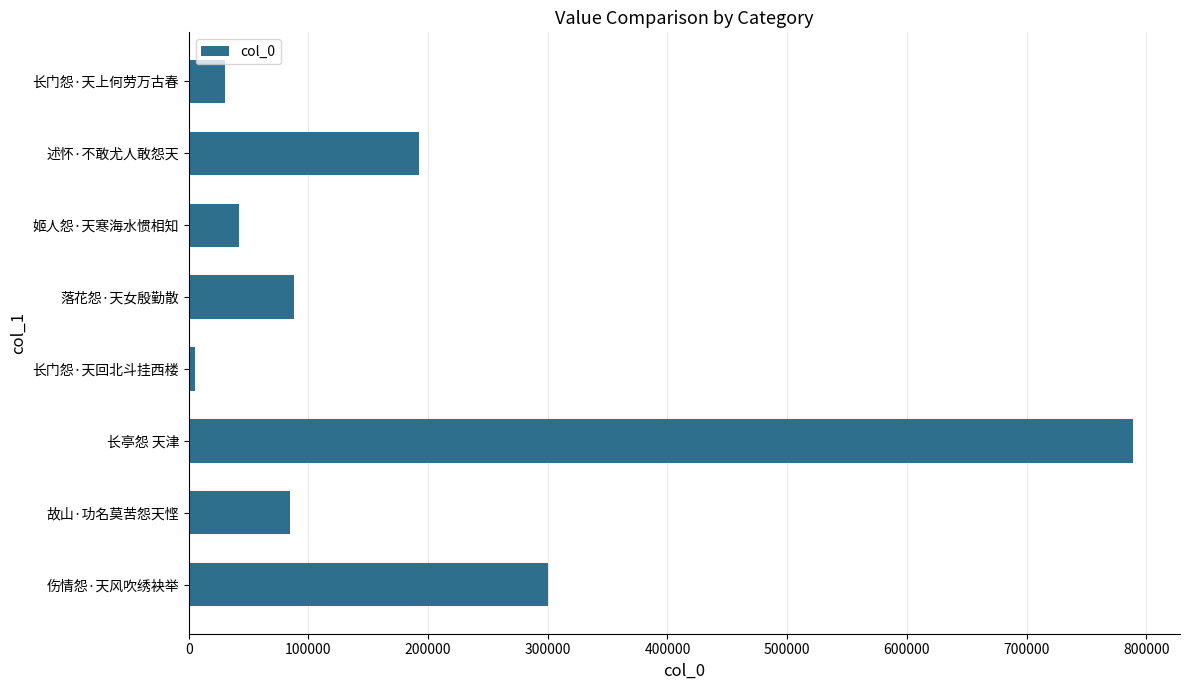

What is the difference between the second highest and second lowest values?

269785